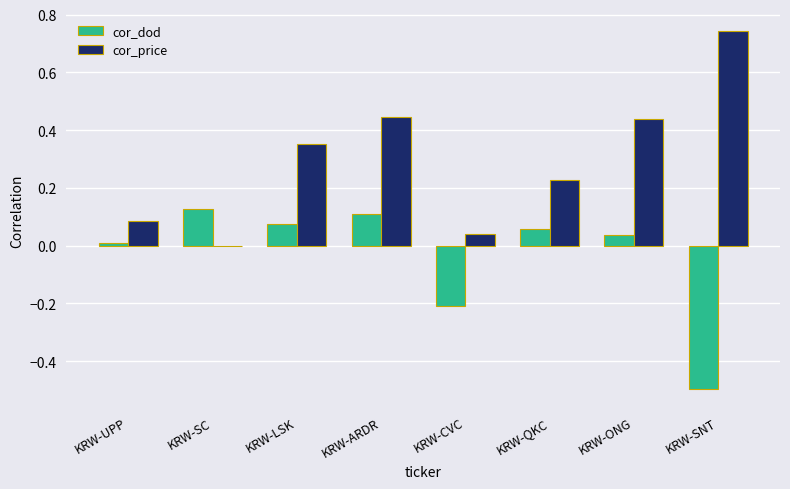

The value of cor_dod at KRW-QKC is 0.1. True or false?

True